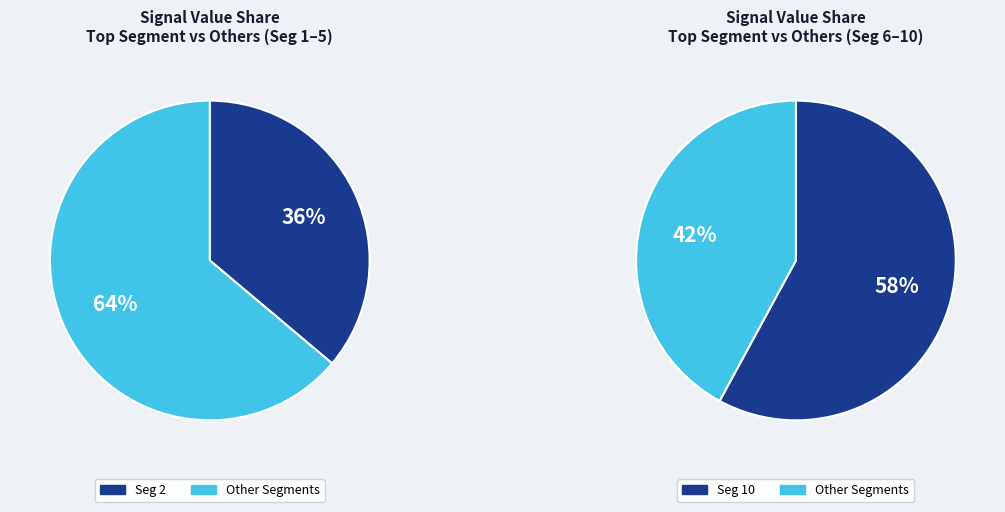

To the nearest percent, what is the combined percentage of signal segment 5 and signal segment 3?

7%